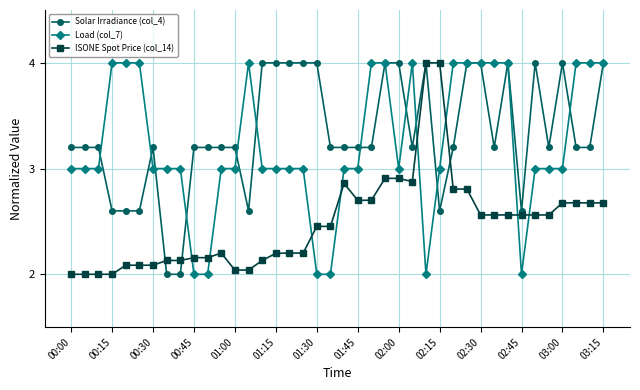

What is the maximum value shown in the chart?

4.0